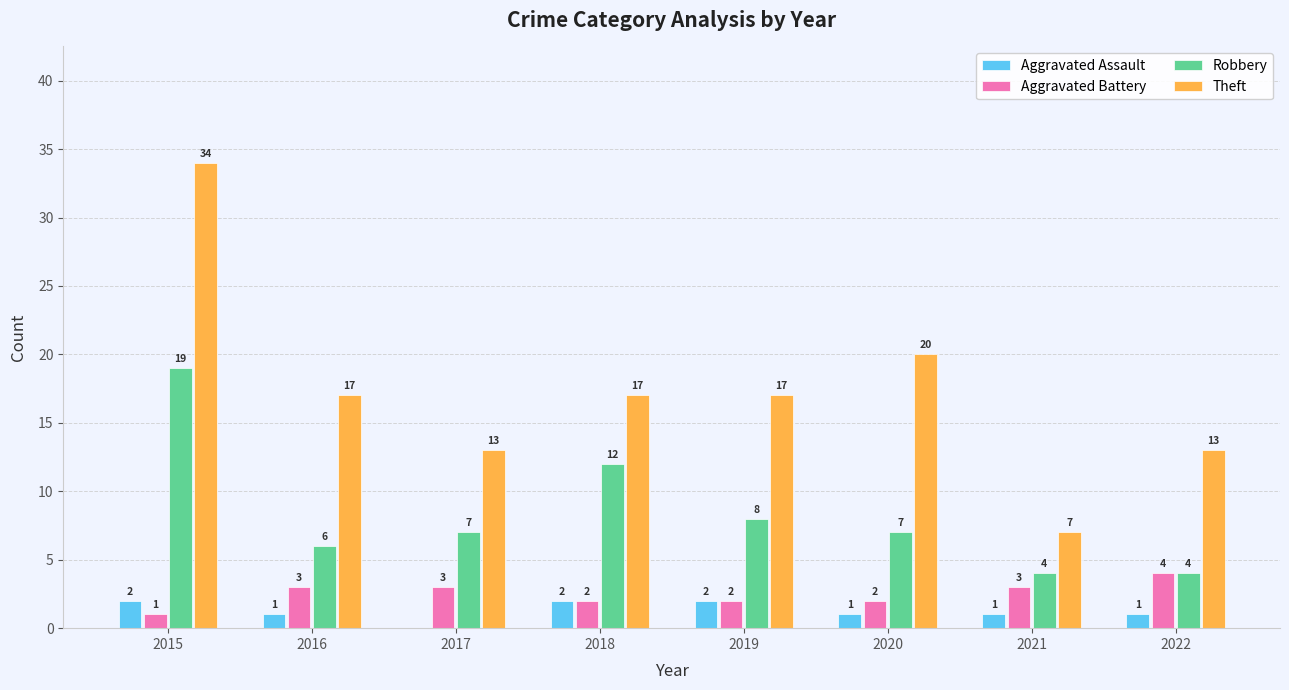

What is the total value across all series at 2019?

29